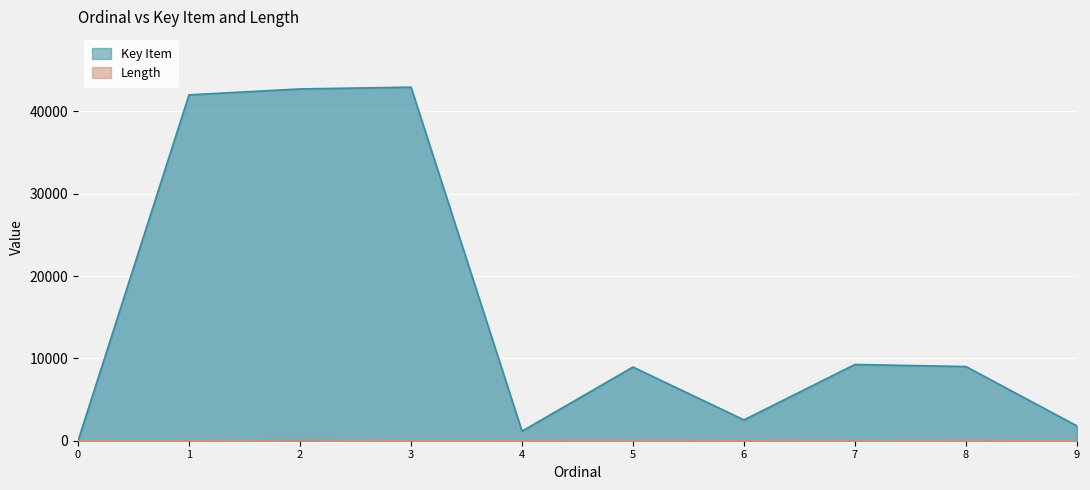

Between 6 and 8, which is larger?

8